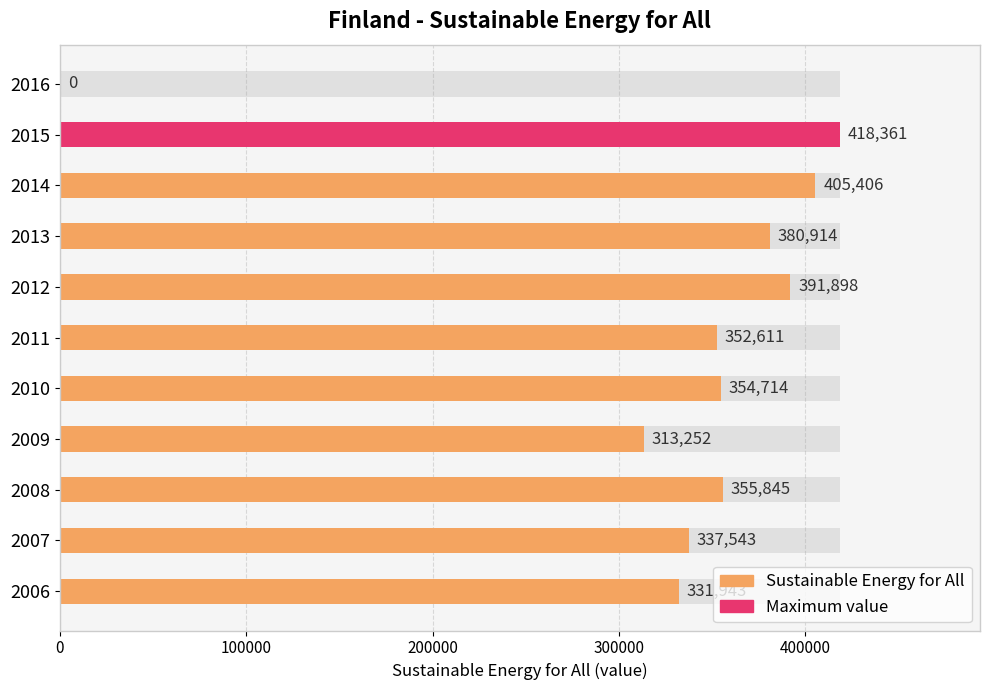

List the labels in order of value, smallest first.

2016, 2009, 2006, 2007, 2011, 2010, 2008, 2013, 2012, 2014, 2015